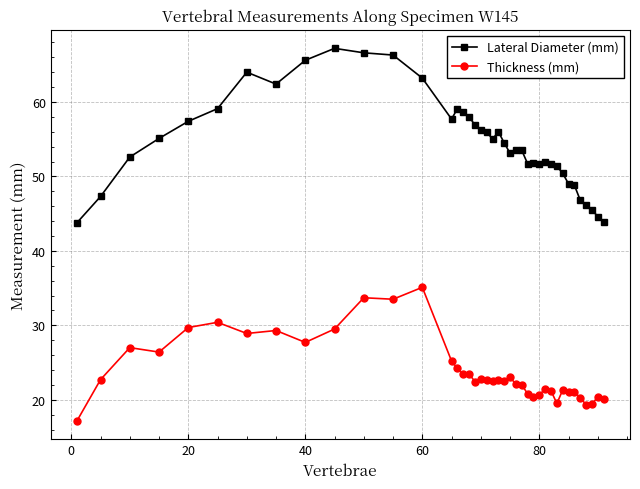

What is the maximum value shown in the chart?

67.2